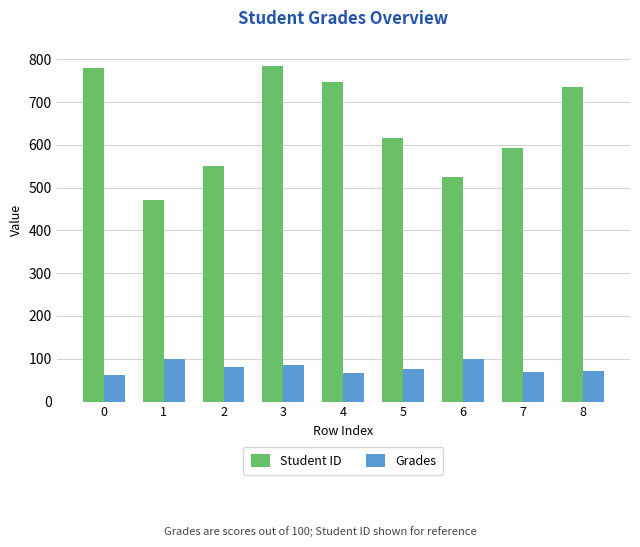

What is the difference between the highest and lowest values at 6?

424.0